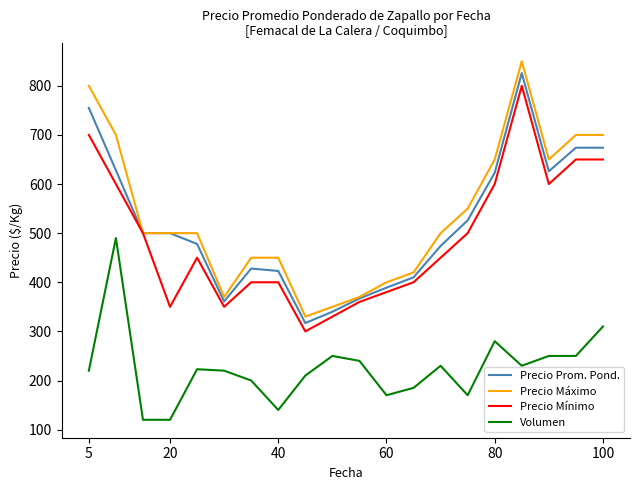

Which series has the widest spread of values?

Precio Máximo